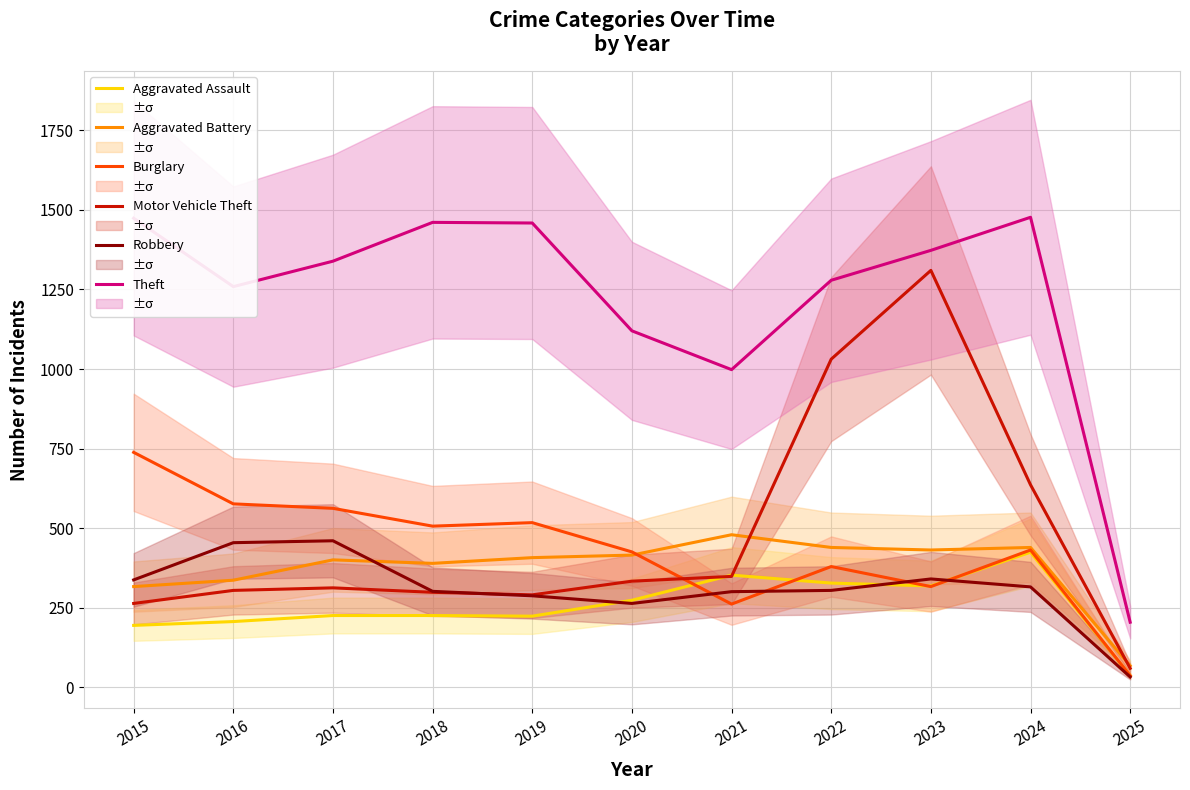

At which category is the sum across all series the highest?

2023